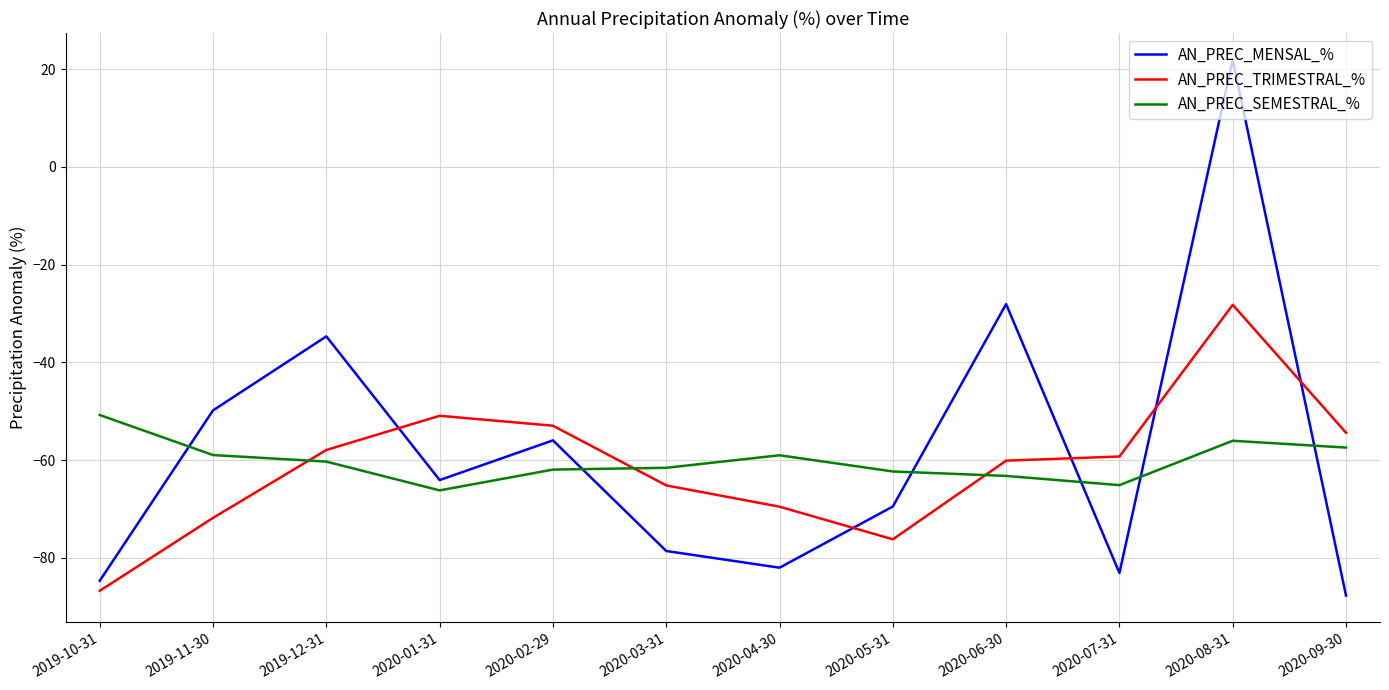

How many negative values does the AN_PREC_MENSAL_% series have?

11